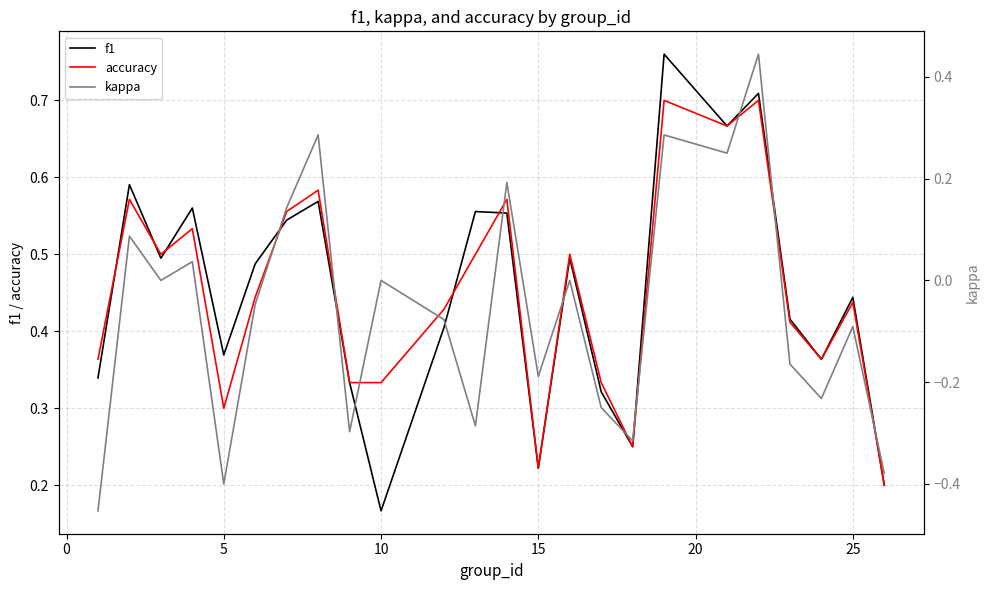

Count the number of data series in this chart.

3